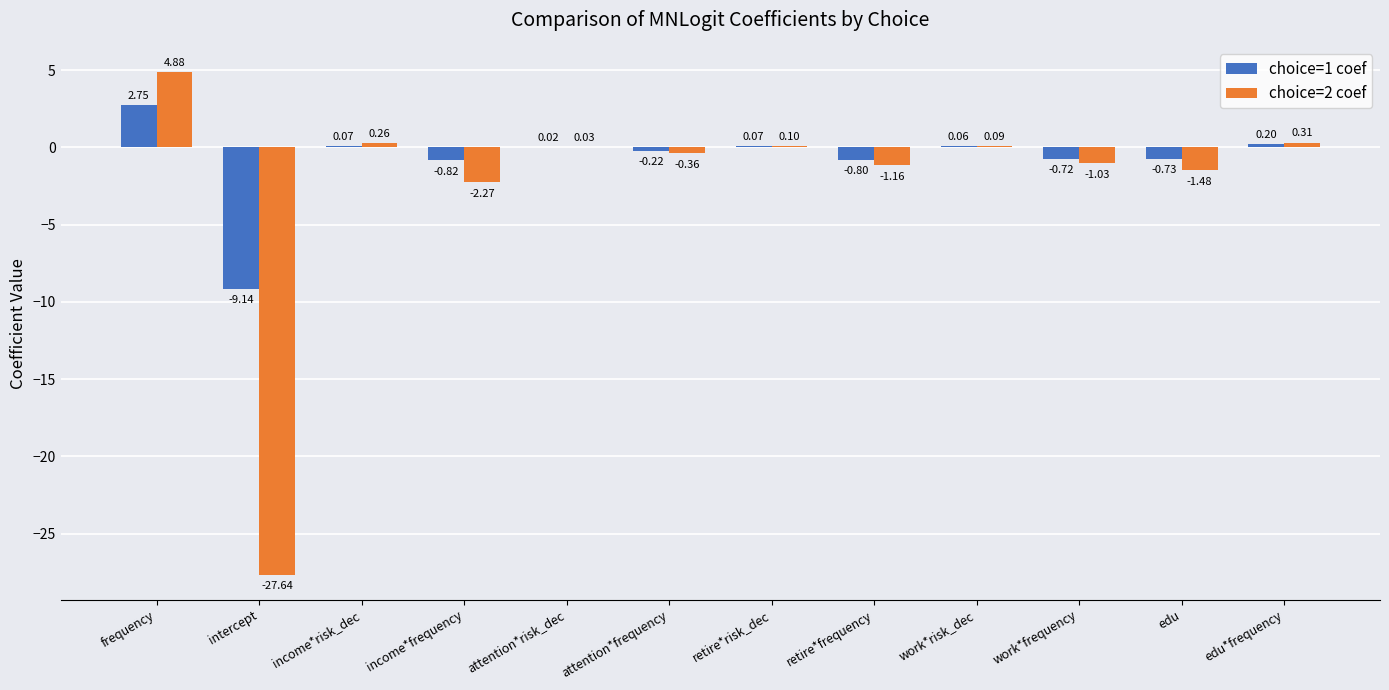

Which series changed the most between intercept and edu*frequency?

choice=2 coef